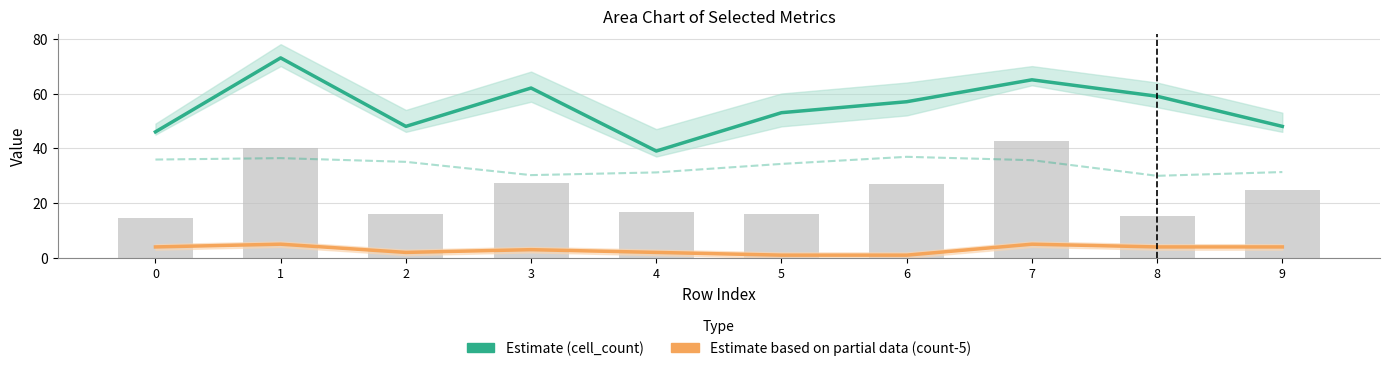

The overcorrelate (scaled) series shows 13.2 at 3. True or false?

False